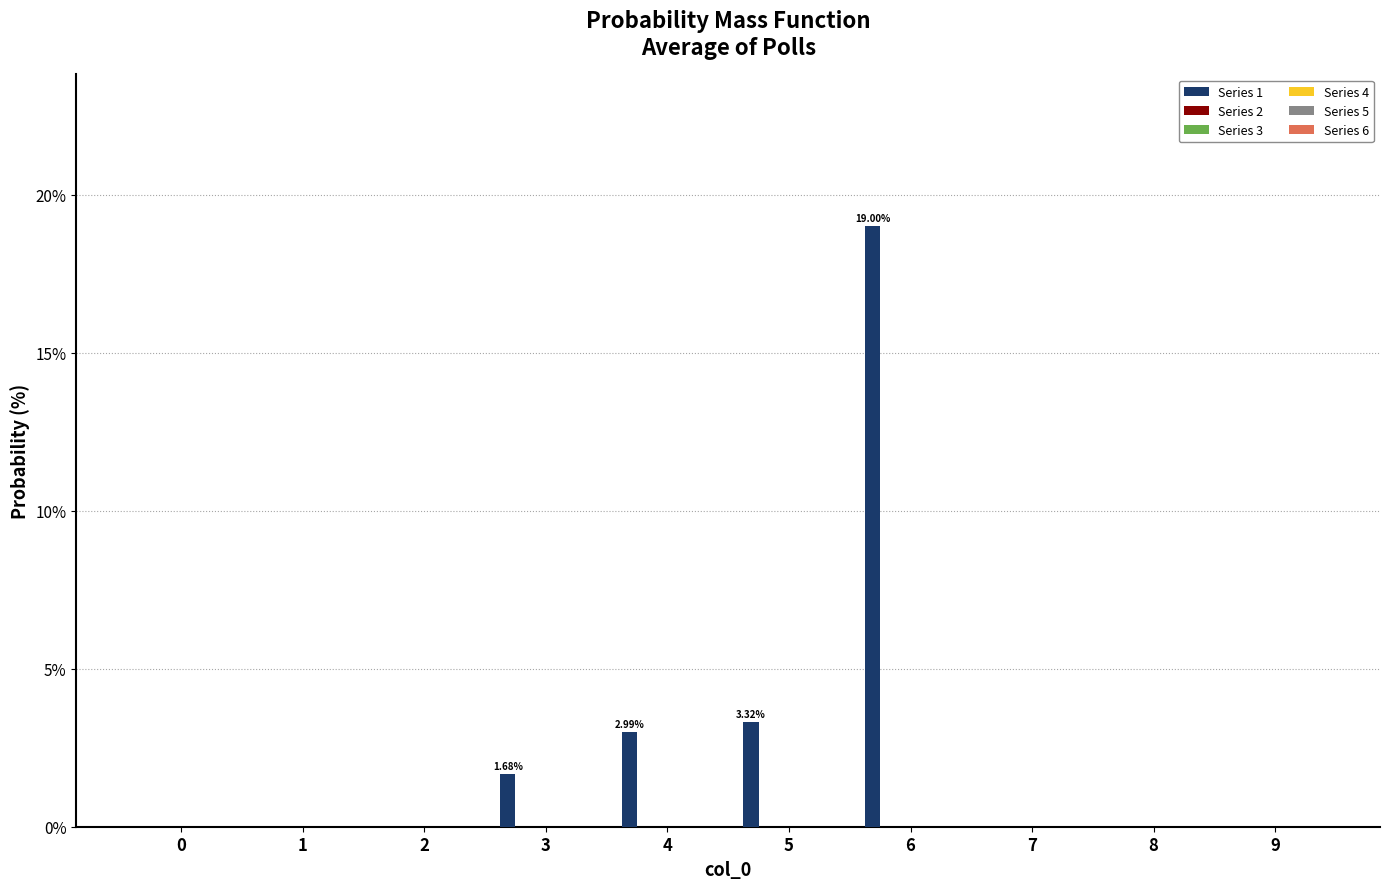

How many series are shown in this chart?

1